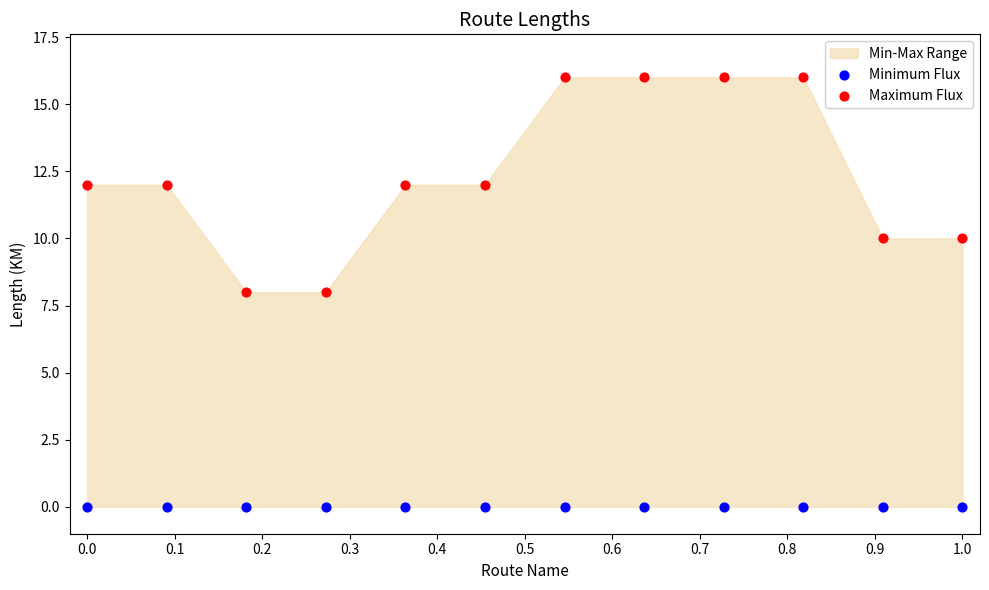

Which series contains the highest Y value?

Maximum Flux